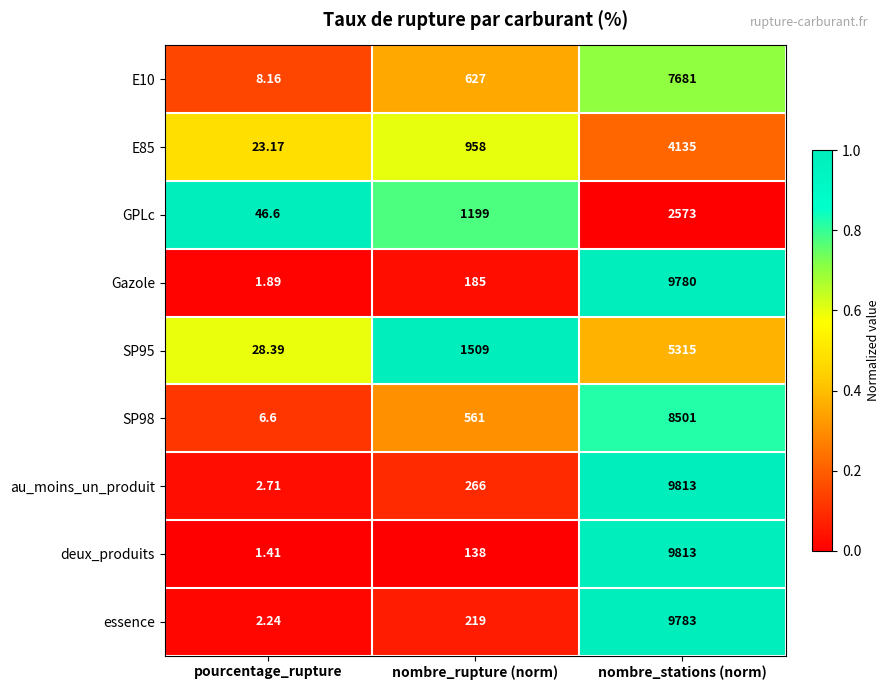

Rank the categories by essence value from highest to lowest.

nombre_stations (norm), nombre_rupture (norm), pourcentage_rupture